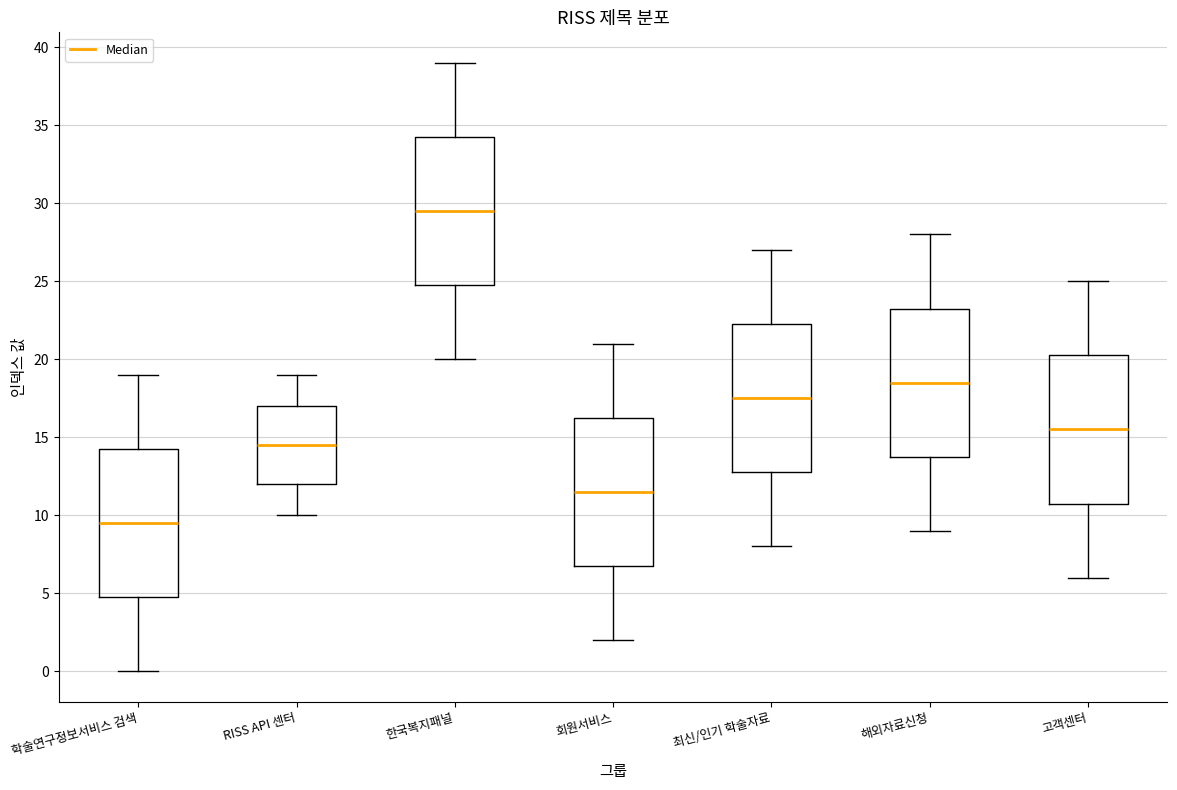

Reading left to right, transcribe this box plot: for each box, give where its median line is, the range the box spans, and where its two whiskers end, as read against the y-axis. The values are not printed on the chart, so give them approximately, as read against the axis.

학술연구정보서비스 검색: median 9.5, box 5.0 to 14.5, whiskers 0.0 to 19.0
RISS API 센터: median 14.5, box 12.0 to 17.0, whiskers 10.0 to 19.0
한국복지패널: median 29.5, box 25.0 to 34.5, whiskers 20.0 to 39.0
회원서비스: median 11.5, box 7.0 to 16.5, whiskers 2.0 to 21.0
최신/인기 학술자료: median 17.5, box 13.0 to 22.5, whiskers 8.0 to 27.0
해외자료신청: median 18.5, box 14.0 to 23.5, whiskers 9.0 to 28.0
고객센터: median 15.5, box 11.0 to 20.5, whiskers 6.0 to 25.0